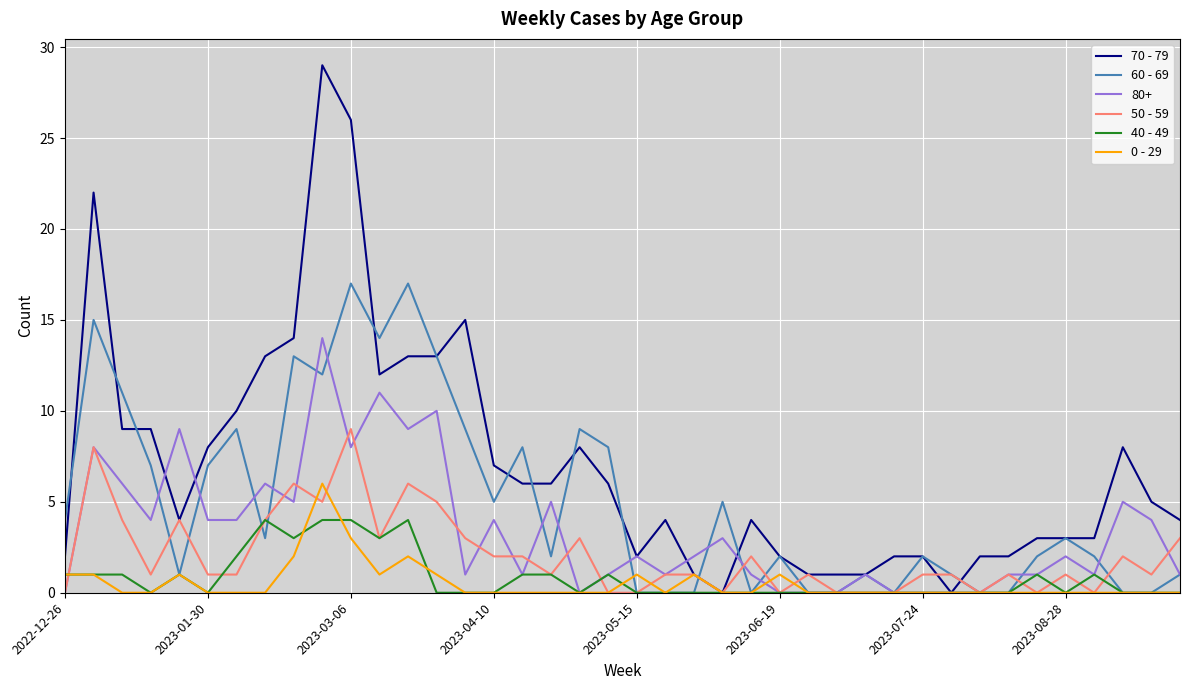

Rank the series by their maximum value, from highest to lowest.

70 - 79, 60 - 69, 80+, 50 - 59, 0 - 29, 40 - 49